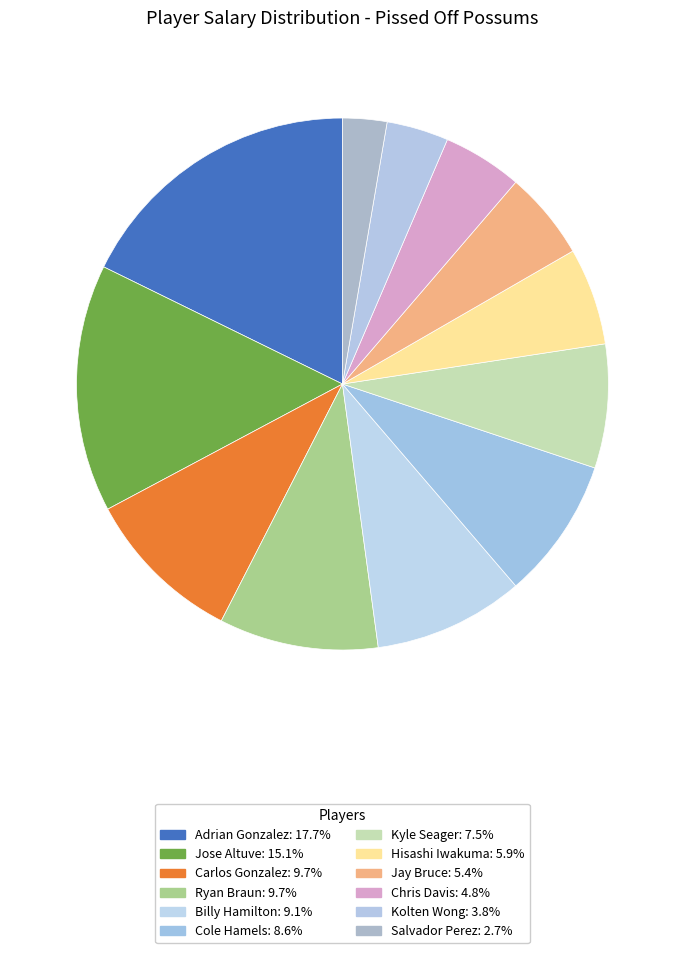

Is it true that Hisashi Iwakuma is 6% of the pie?

True